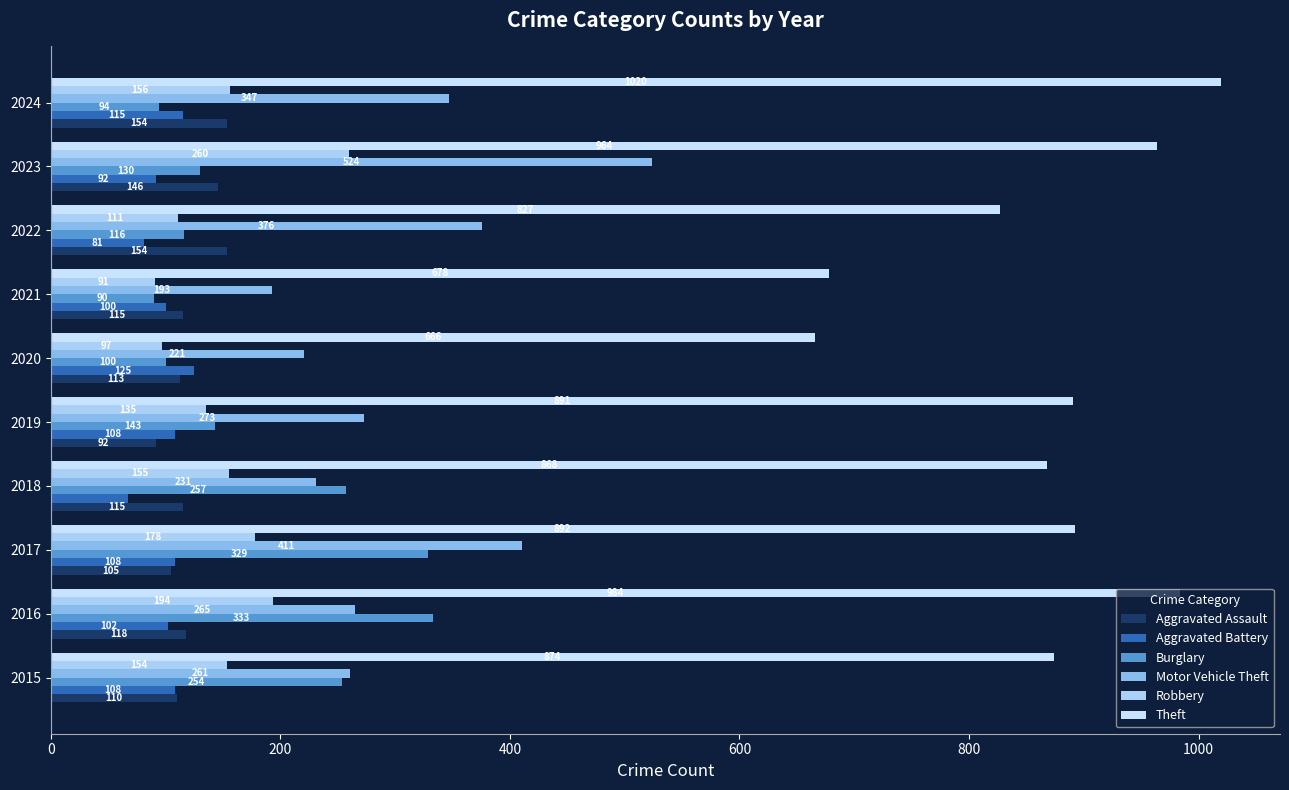

What is the difference between the second highest and minimum values in the Theft series?

318